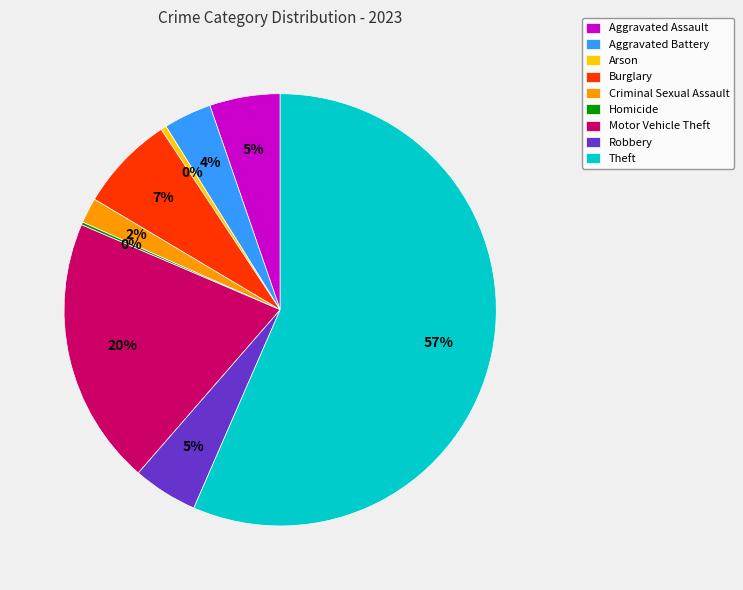

Which category has the biggest portion of the pie?

Theft